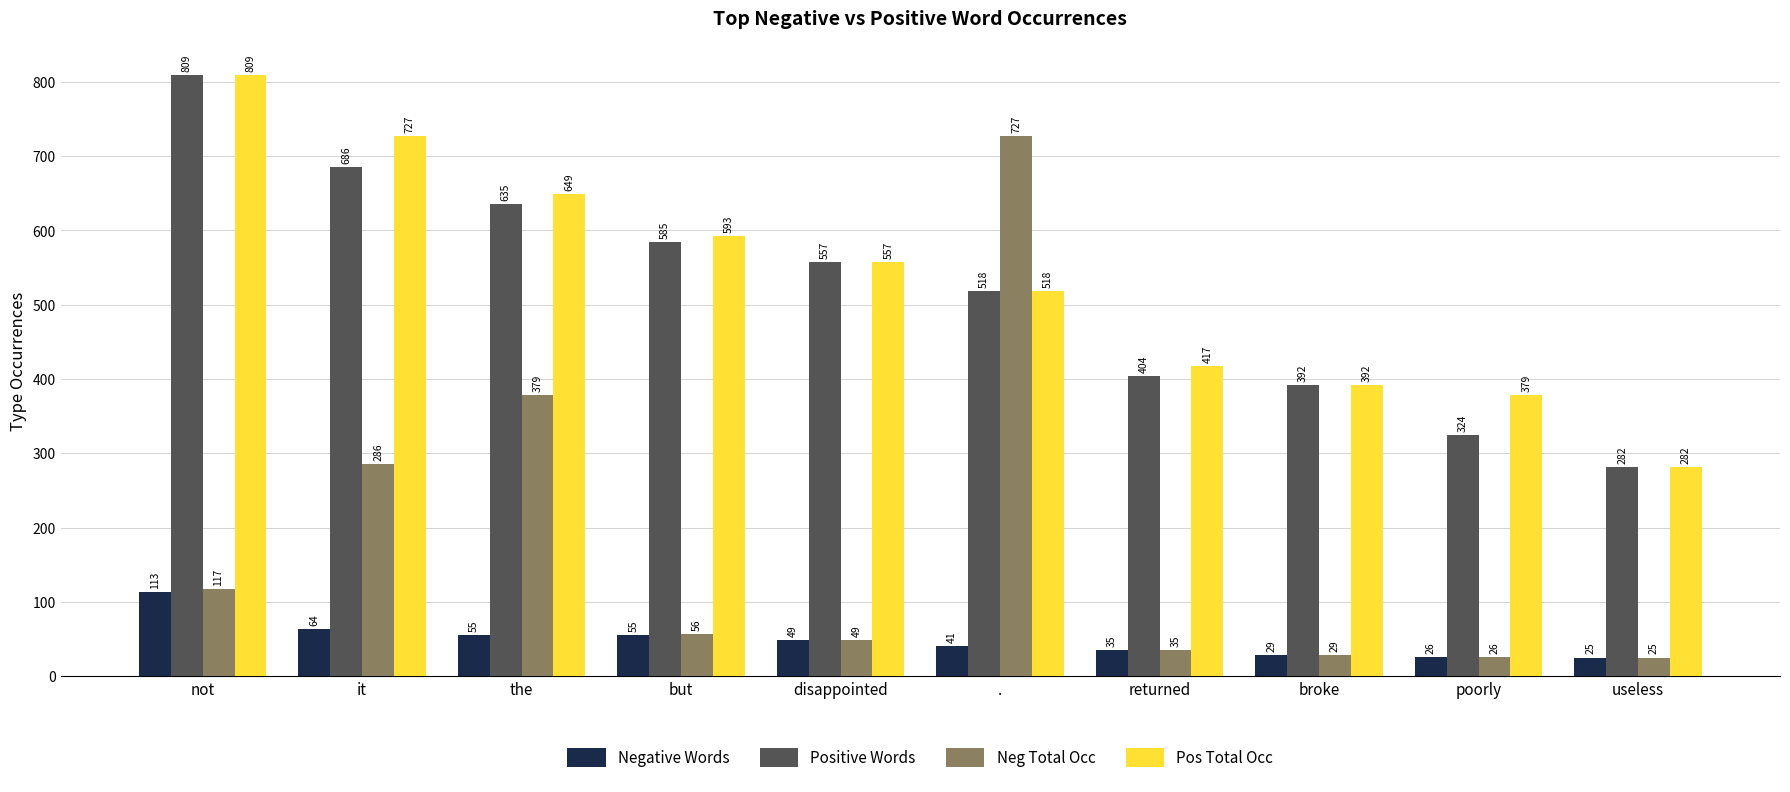

Reading right to left, what are all the values shown in this chart?

Negative Words: useless=25	poorly=26	broke=29	returned=35	.=41	disappointed=49	but=55	the=55	it=64	not=113
Positive Words: useless=282	poorly=324	broke=392	returned=404	.=518	disappointed=557	but=585	the=635	it=686	not=809
Neg Total Occ: useless=25	poorly=26	broke=29	returned=35	.=727	disappointed=49	but=56	the=379	it=286	not=117
Pos Total Occ: useless=282	poorly=379	broke=392	returned=417	.=518	disappointed=557	but=593	the=649	it=727	not=809